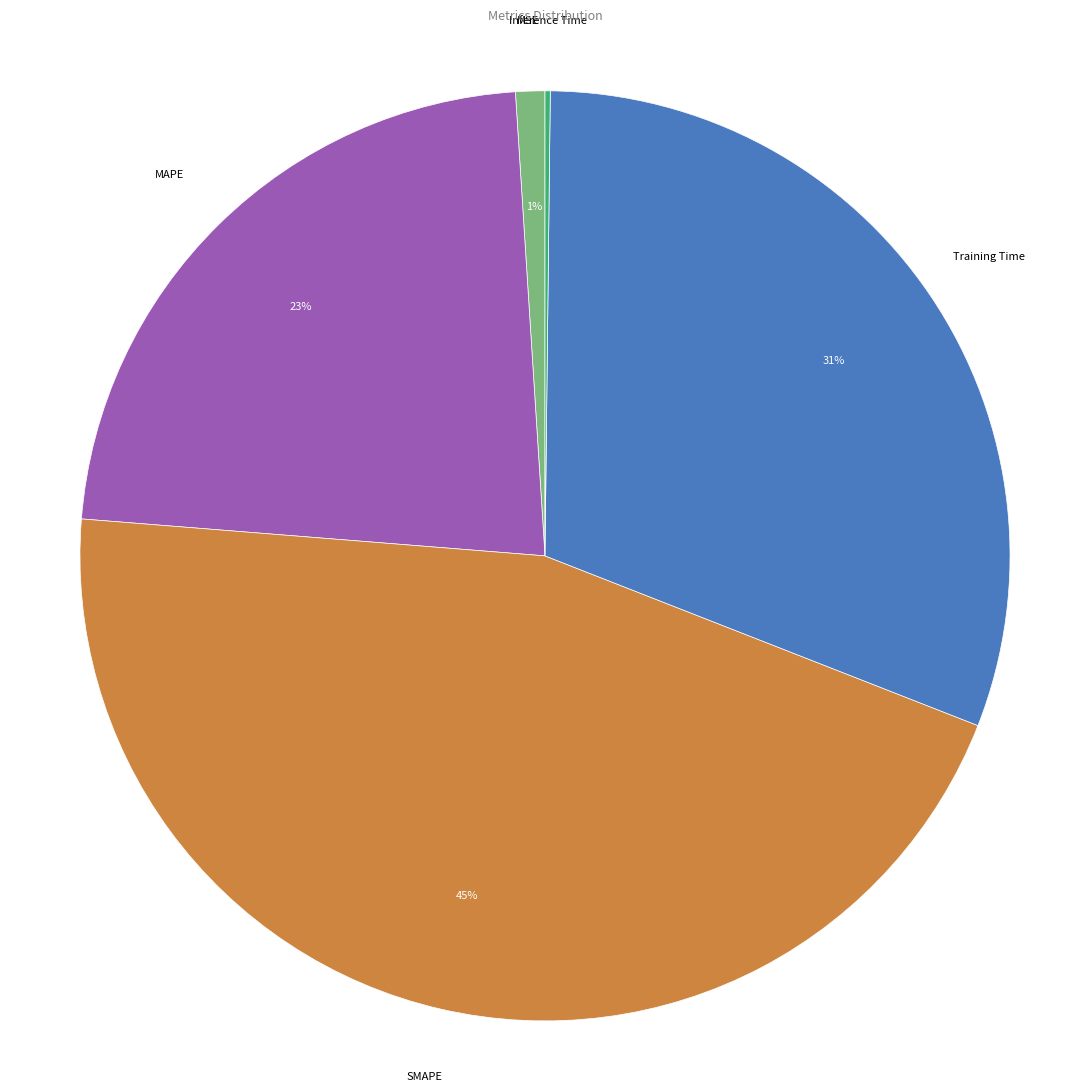

Does any single category account for the majority?

No